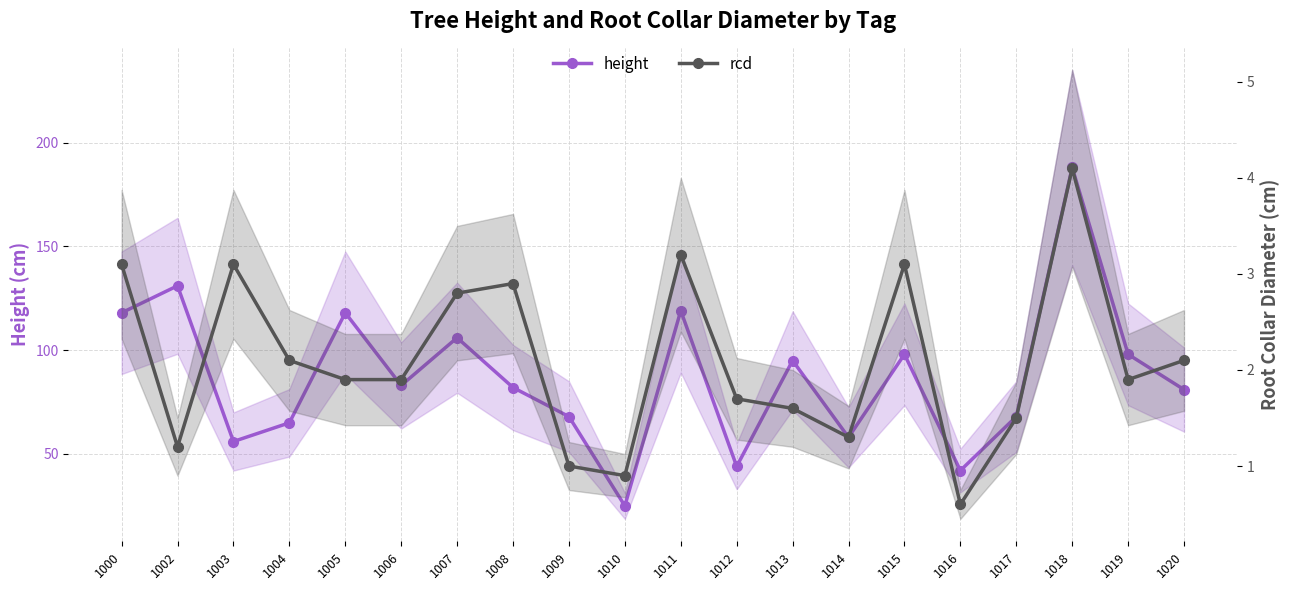

Which has a higher value, 1019 or 1010?

1019